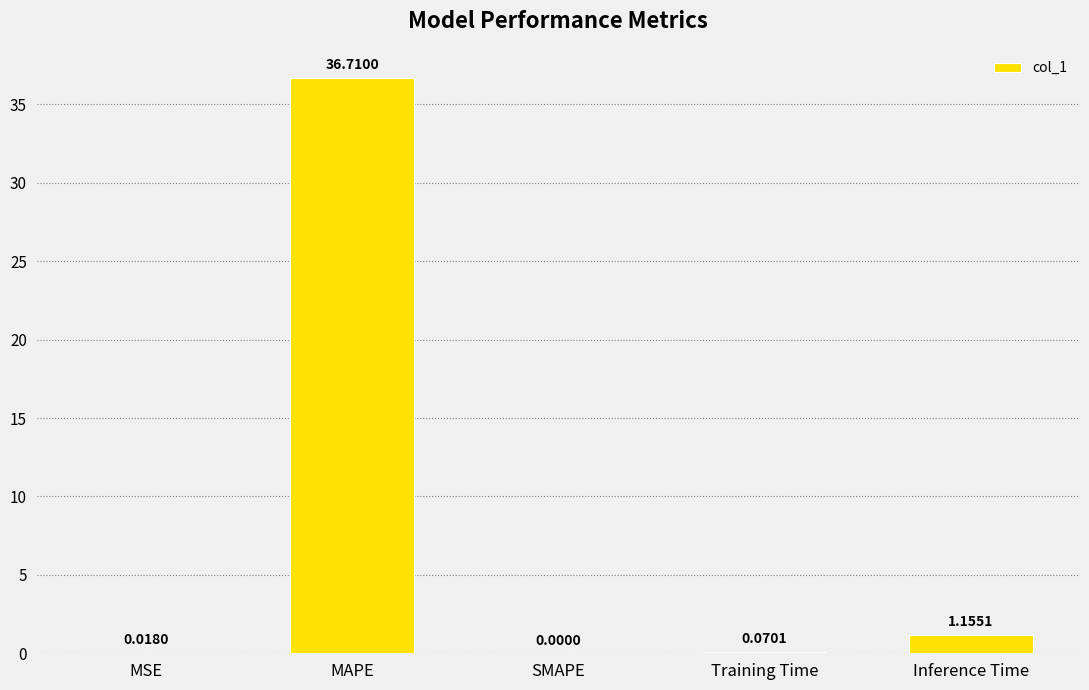

How many values exceed 0?

4